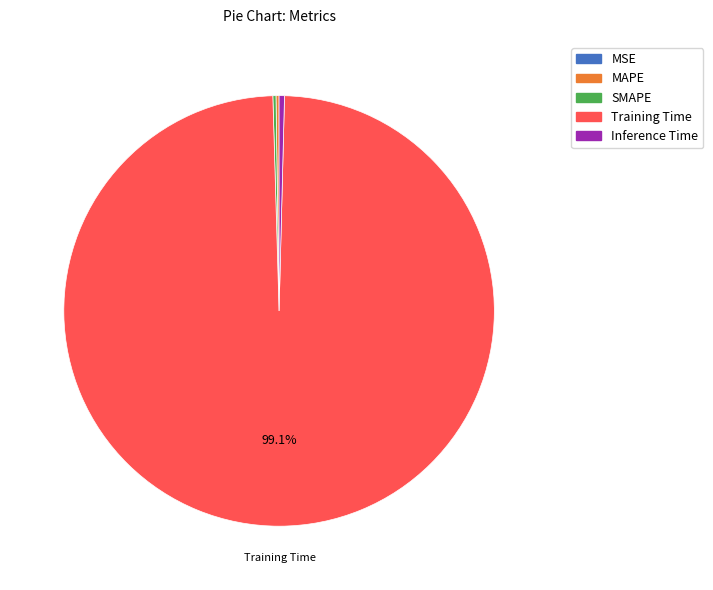

Which category has the biggest portion of the pie?

Training Time